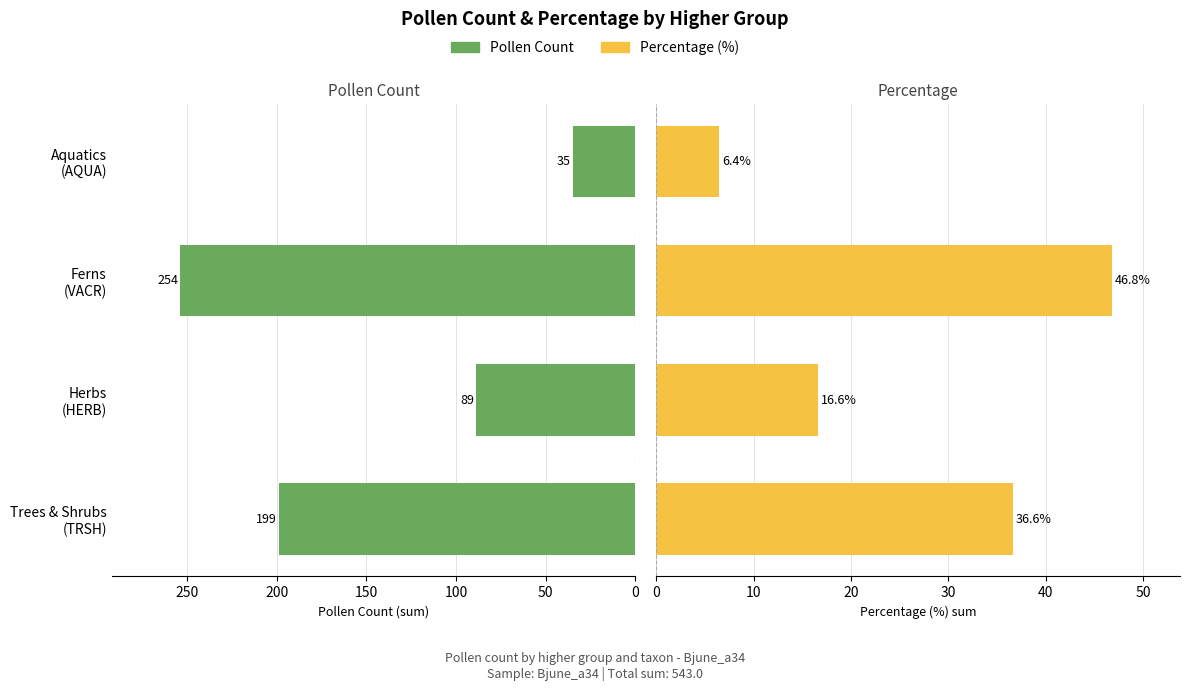

Between Herbs (HERB) and Aquatics (AQUA), which series saw the biggest shift?

Pollen Count